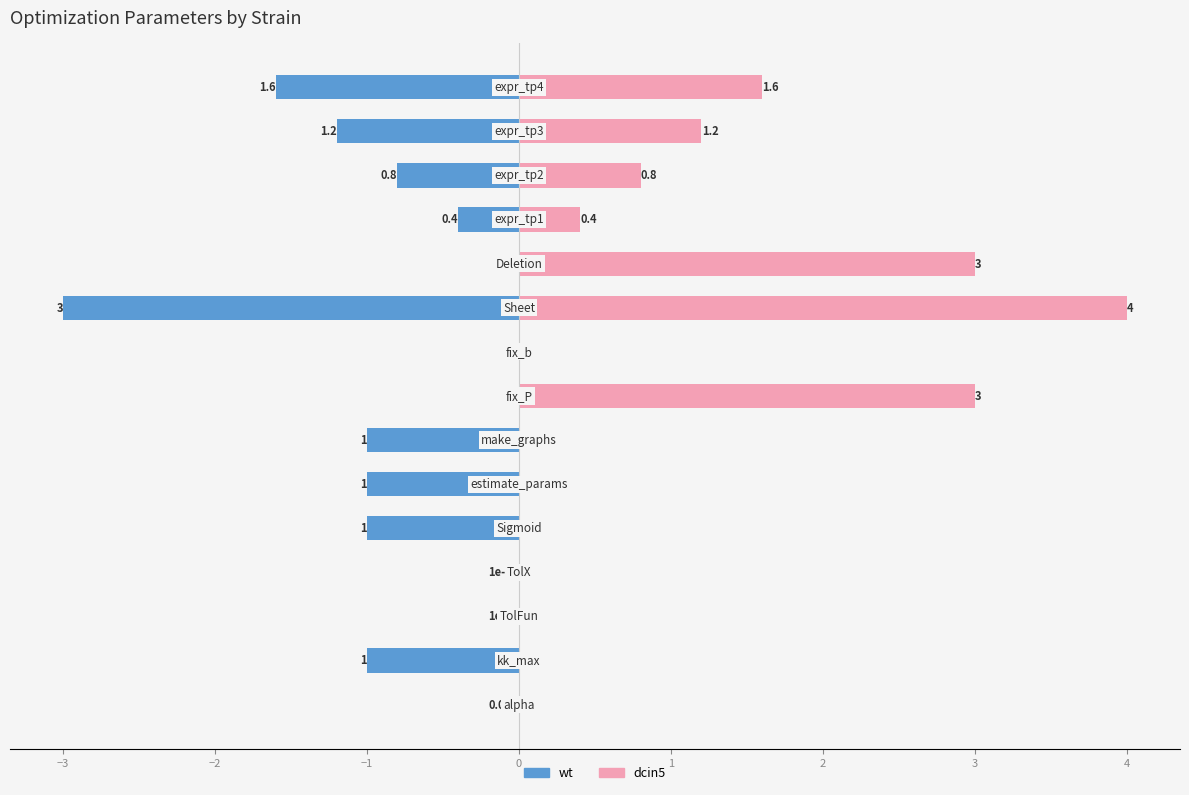

Which series has the largest total across all categories?

dcin5